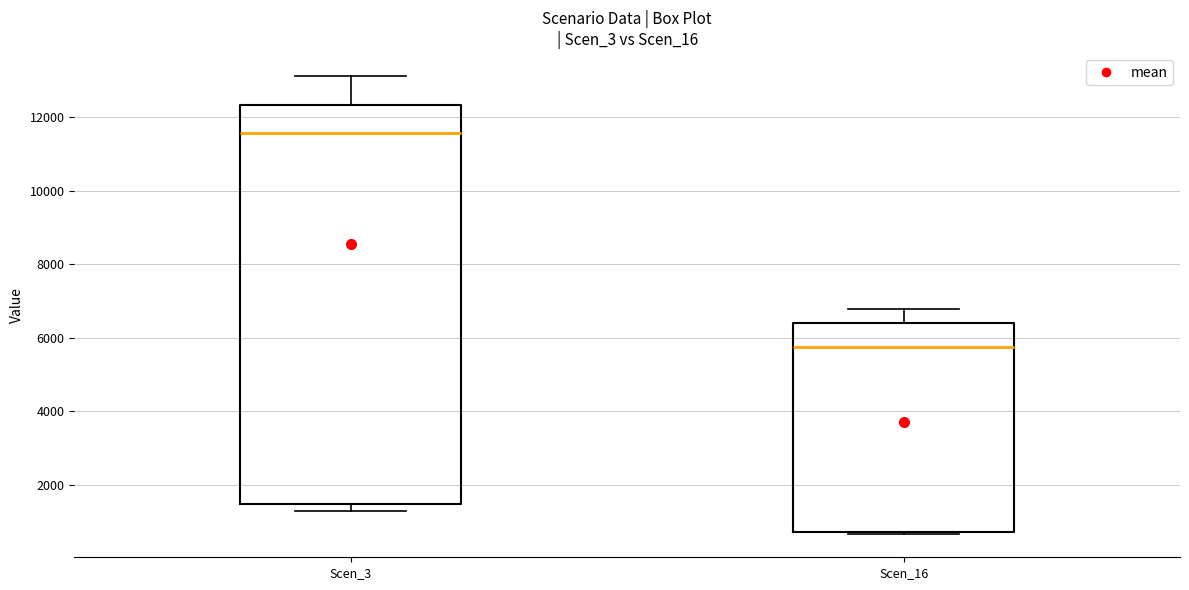

Which box has the lowest median line?

Scen_16